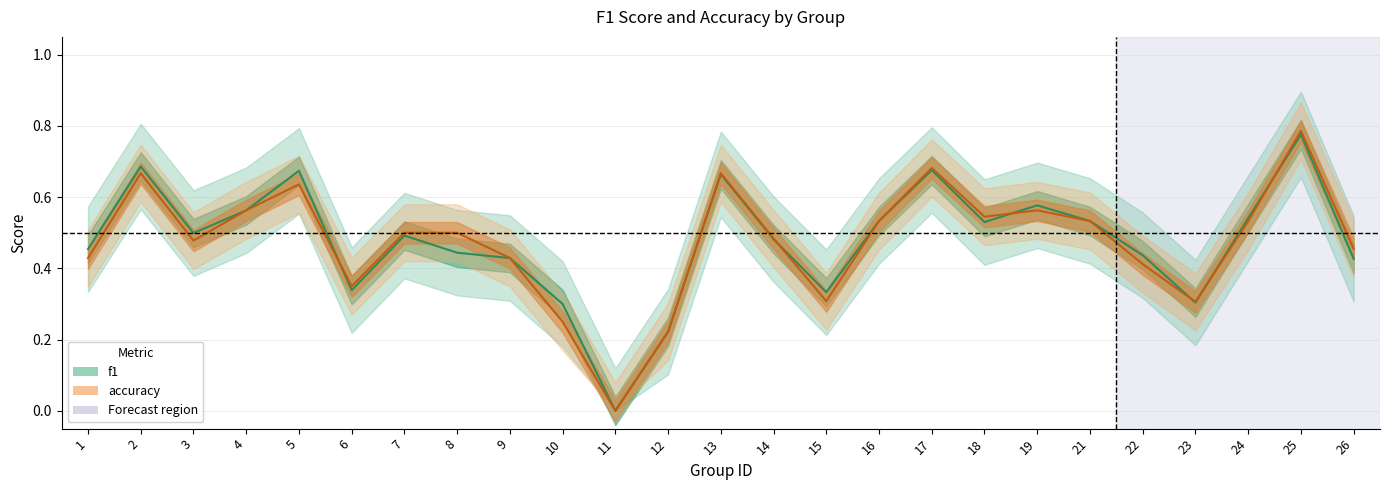

Count the number of categories in the chart.

25